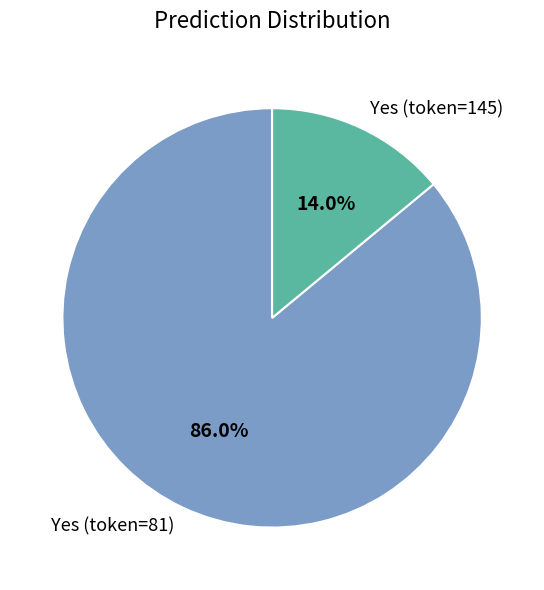

Rank the categories by value from lowest to highest.

Yes (token=145), Yes (token=81)